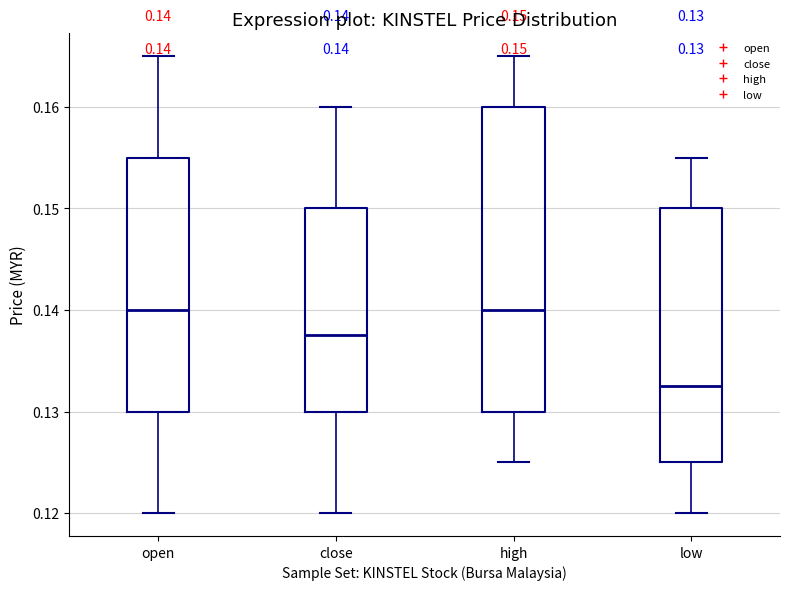

Which box's median line is the lowest?

low